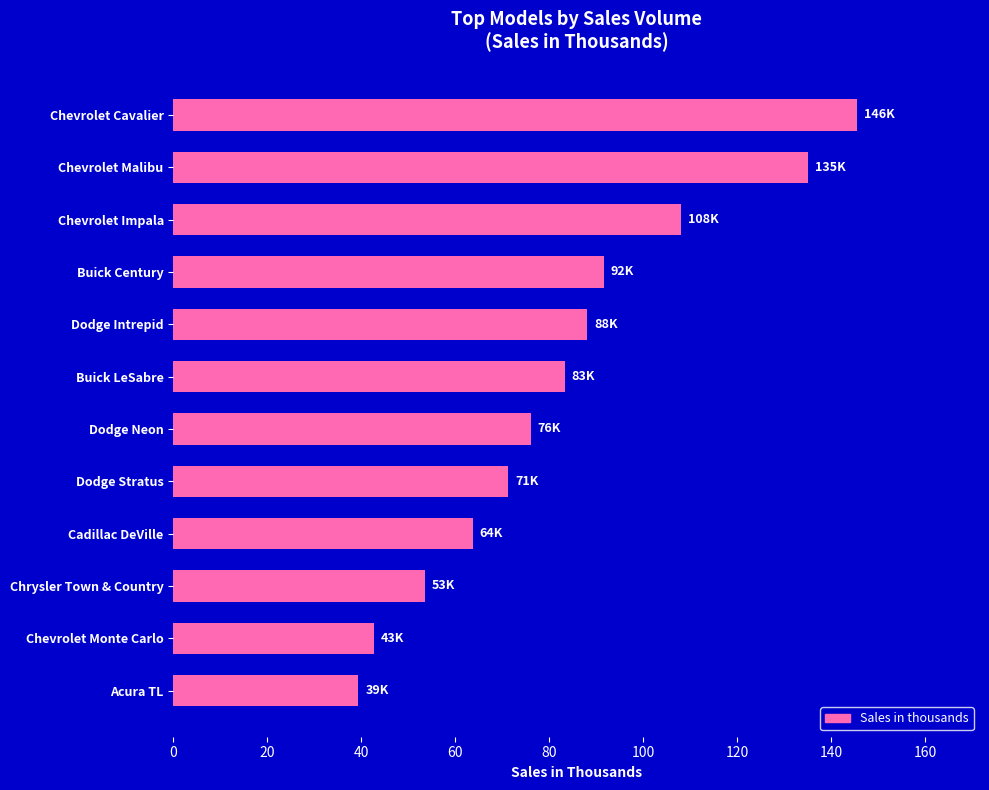

What is the maximum value shown in the chart?

145.5